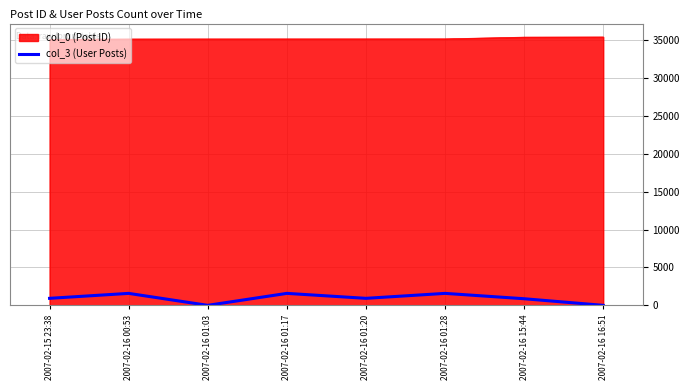

What is the maximum value shown in the chart?

35394